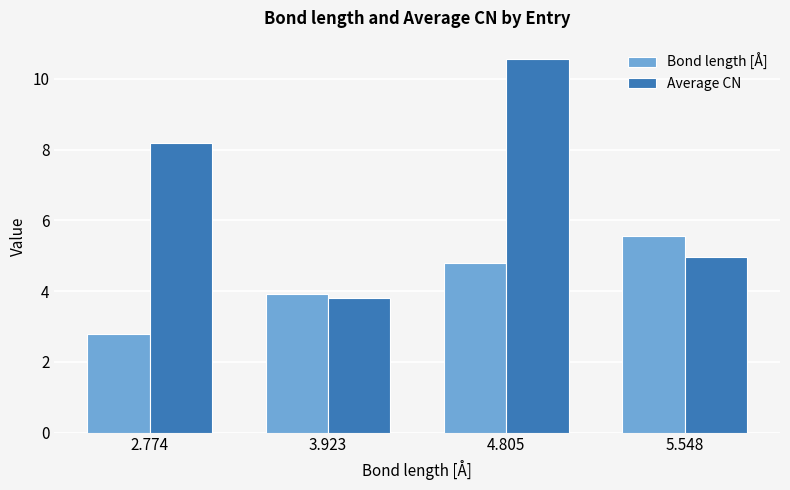

Reading left to right, extract all data points from this chart.

Bond length [Å]: 2.8	3.9	4.8	5.5
Average CN: 8.2	3.8	10.5	5.0